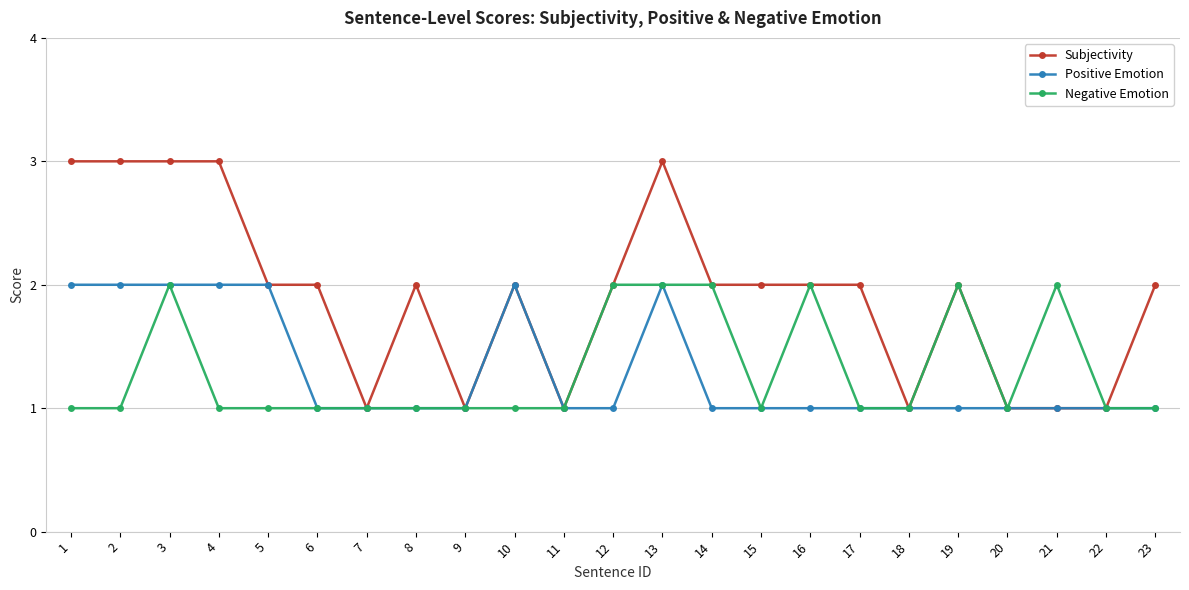

Which series has the largest total across all categories?

Subjectivity